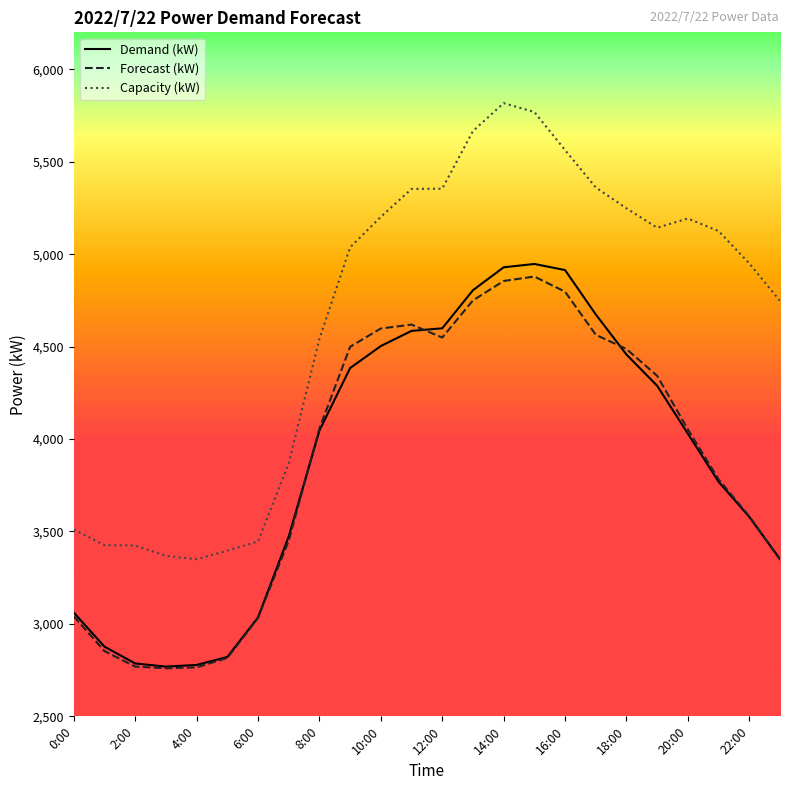

Which series has the largest total across all categories?

Capacity (kW)